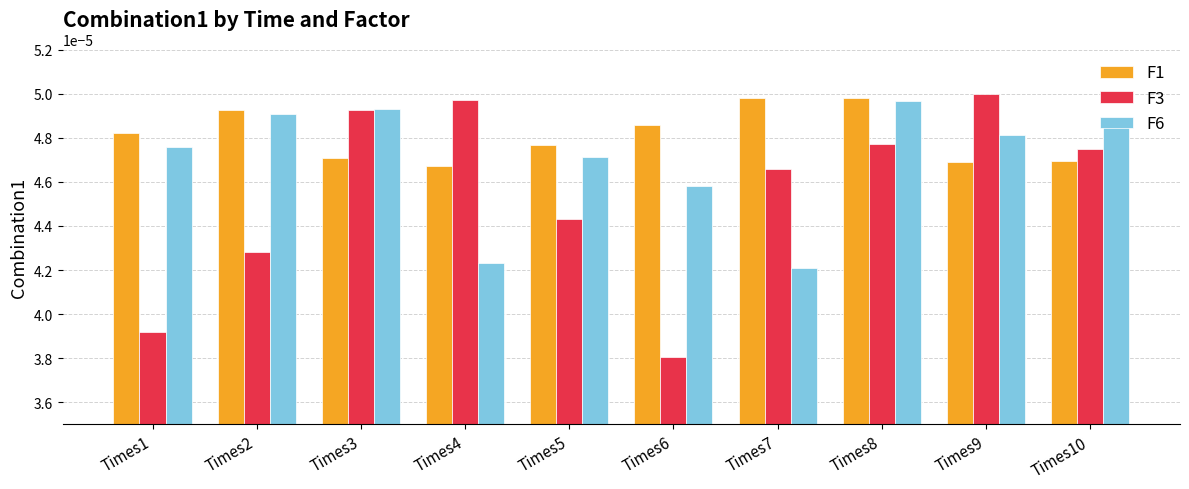

At how many categories does at least one series exceed 0?

10